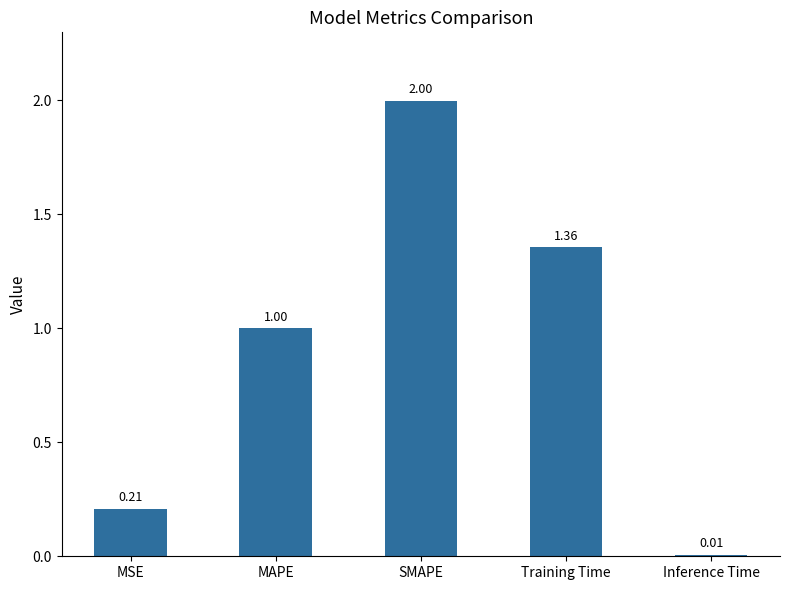

What is the greatest value displayed?

2.0